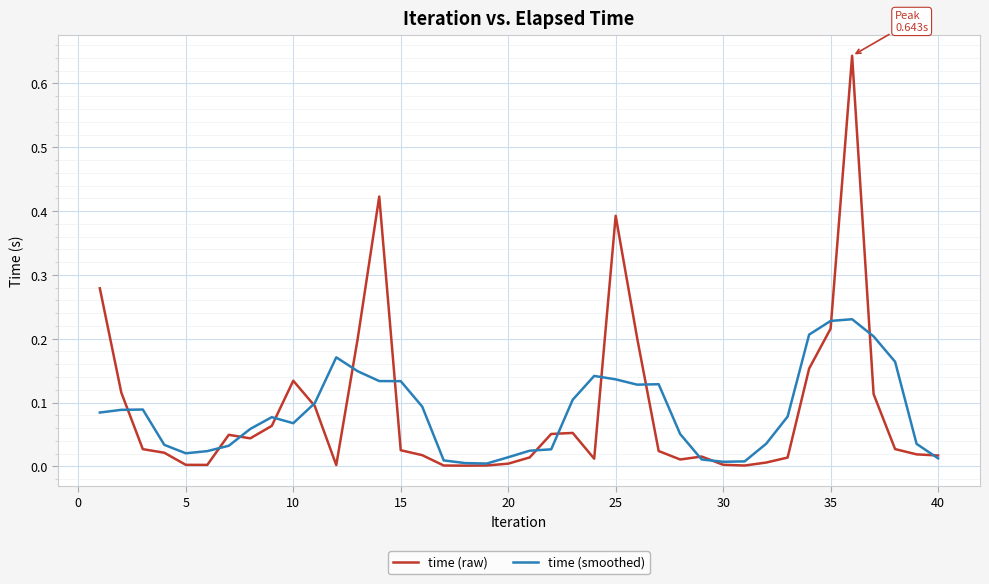

List the series in order of their peak value, highest first.

time (raw), time (smoothed)